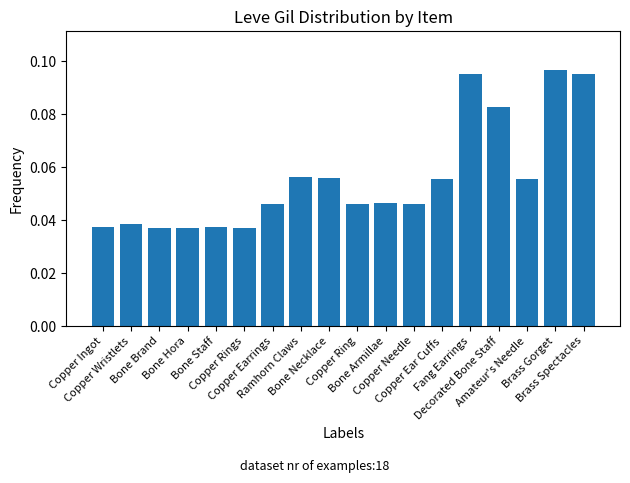

Which category has the highest value across all series?

Brass Gorget